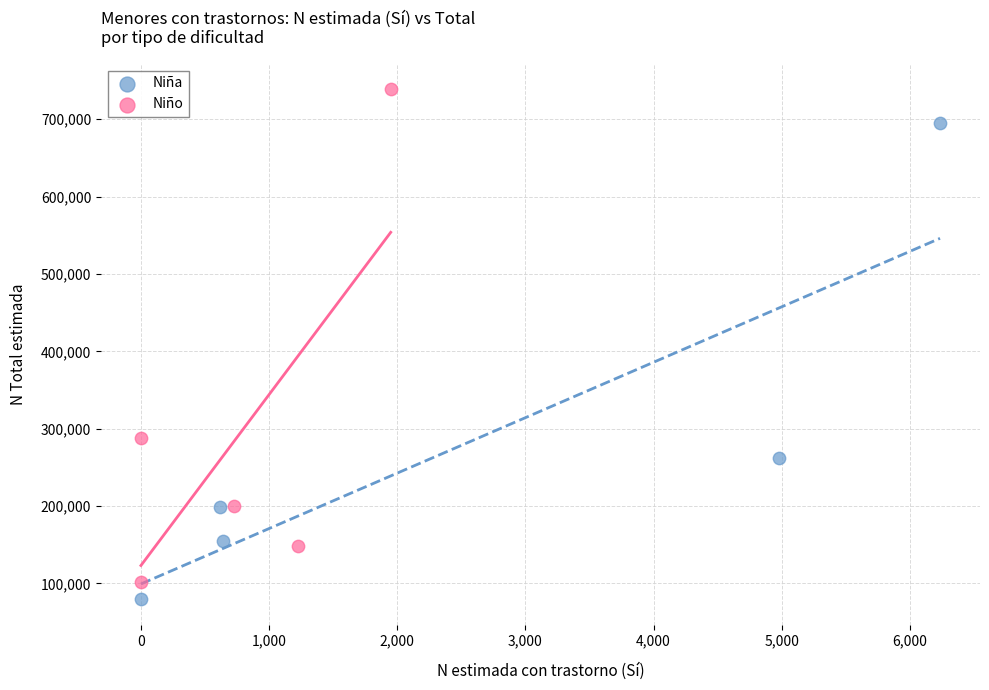

Which series has the widest spread of Y values?

Niño